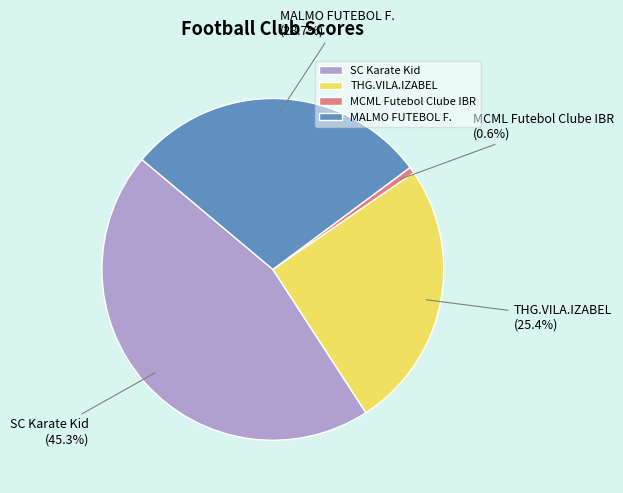

To the nearest percent, what portion does MCML Futebol Clube IBR represent?

1%